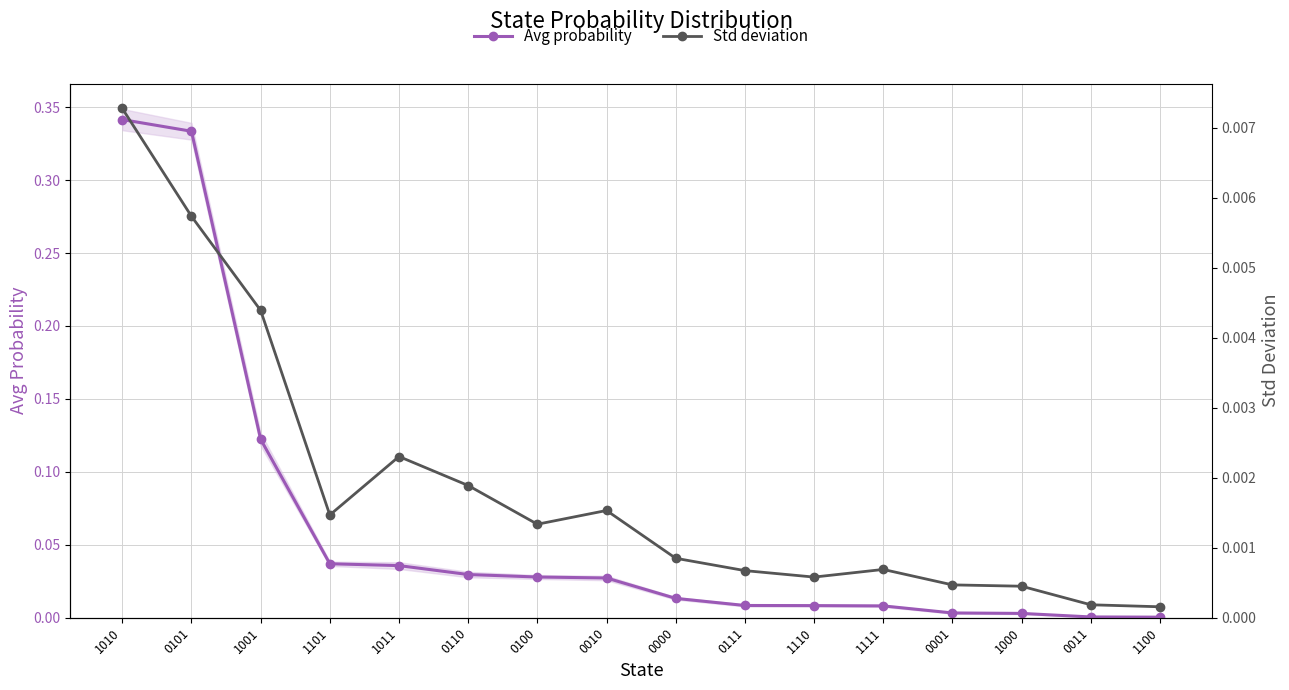

At which category is the sum across all series the highest?

1010